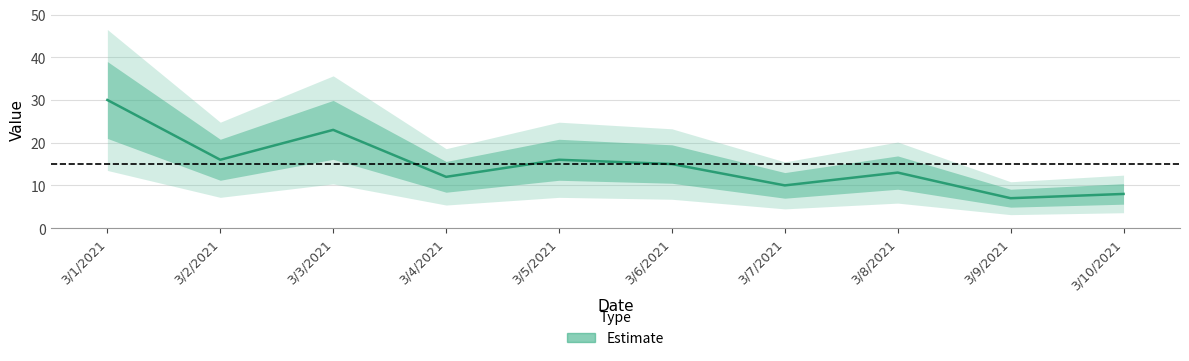

How many values are below 15?

5